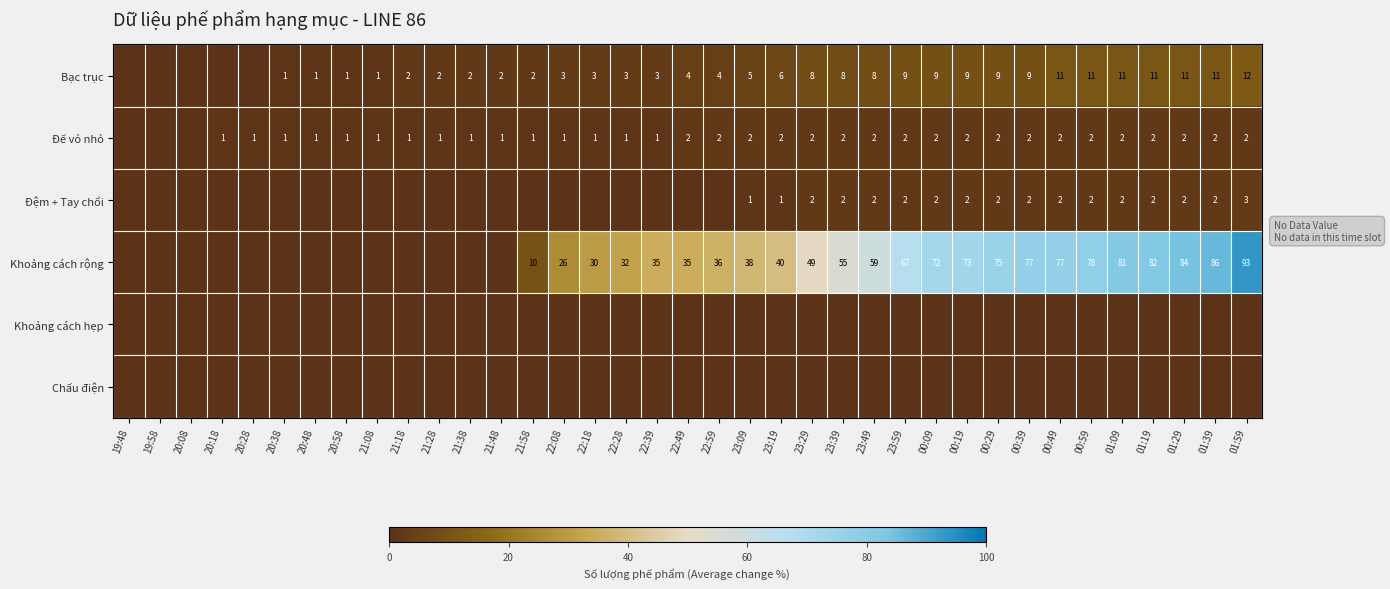

What is the difference between the Bạc trục values at 23:49 and 22:39?

5